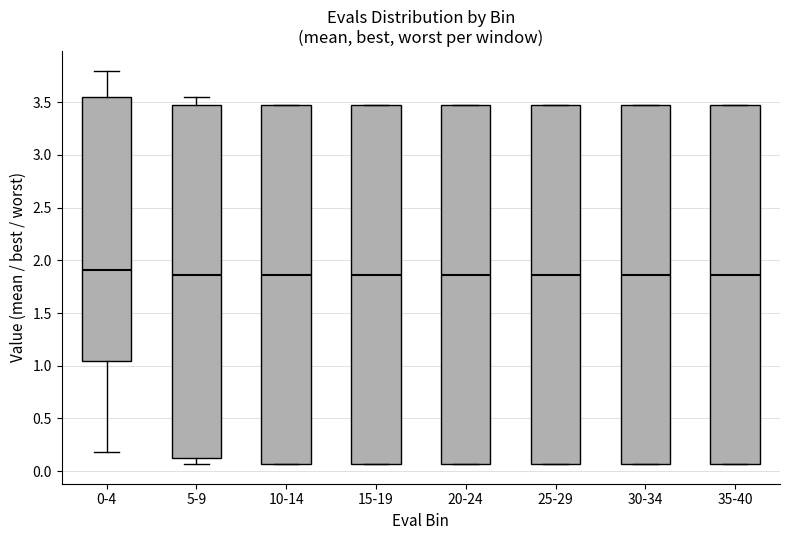

Where is the lower edge of the box for 5-9 on the y-axis? The values are not printed on the chart, so give them approximately, as read against the axis.

0.15